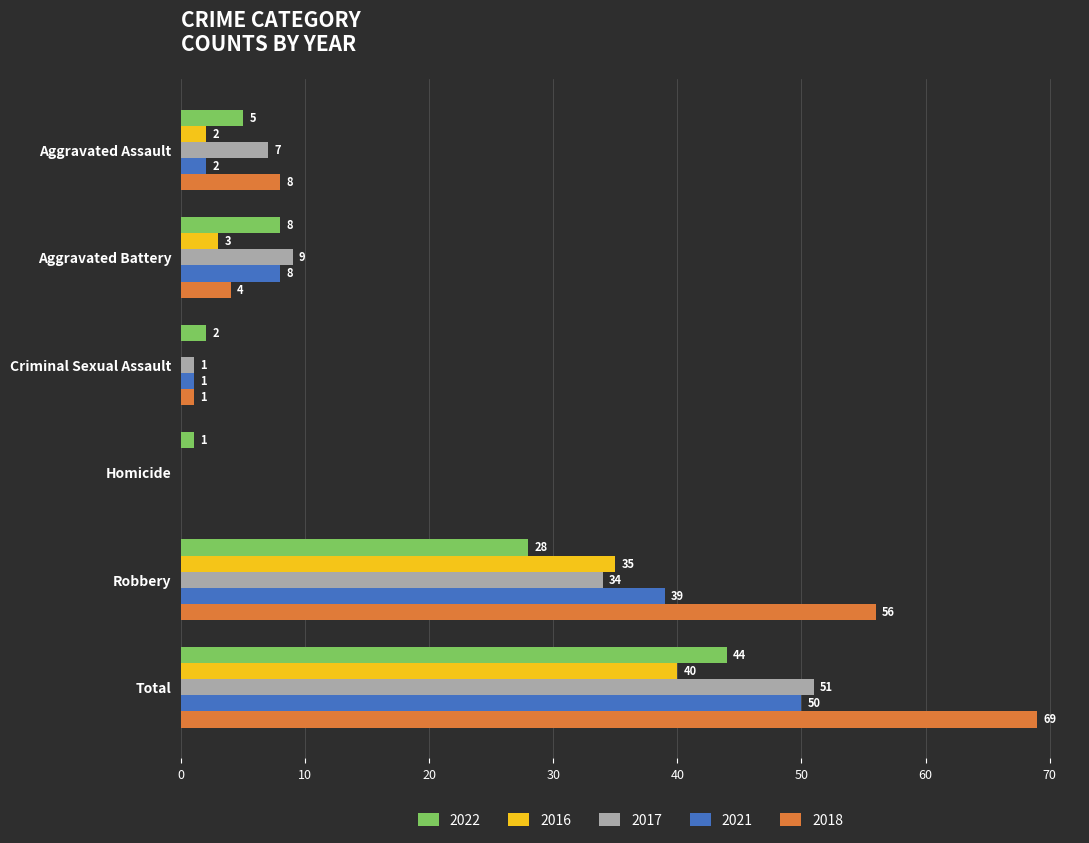

True or false: 2018 has a value of 56 at Robbery.

True